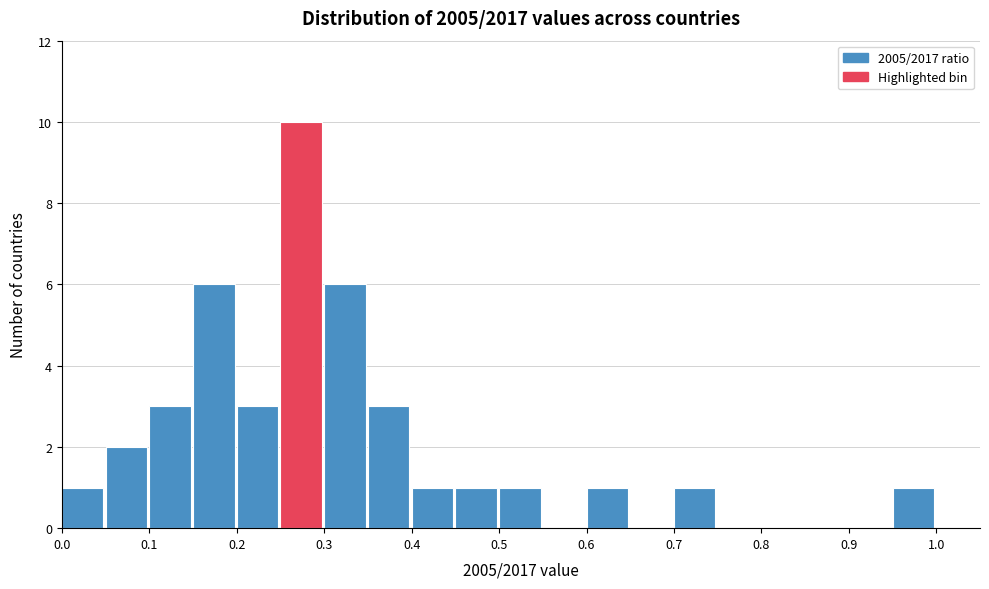

Reading left to right, list every bar in this chart as the range it spans on the x-axis followed by its height. The values are not printed on the chart, so give them approximately, as read against the axis.

0.00 to 0.05: 1
0.05 to 0.10: 2
0.10 to 0.15: 3
0.15 to 0.20: 6
0.20 to 0.25: 3
0.25 to 0.30: 10
0.30 to 0.35: 6
0.35 to 0.40: 3
0.40 to 0.45: 1
0.45 to 0.50: 1
0.50 to 0.55: 1
0.55 to 0.60: 0
0.60 to 0.65: 1
0.65 to 0.70: 0
0.70 to 0.75: 1
0.75 to 0.80: 0
0.80 to 0.85: 0
0.85 to 0.90: 0
0.90 to 0.95: 0
0.95 to 1.00: 1